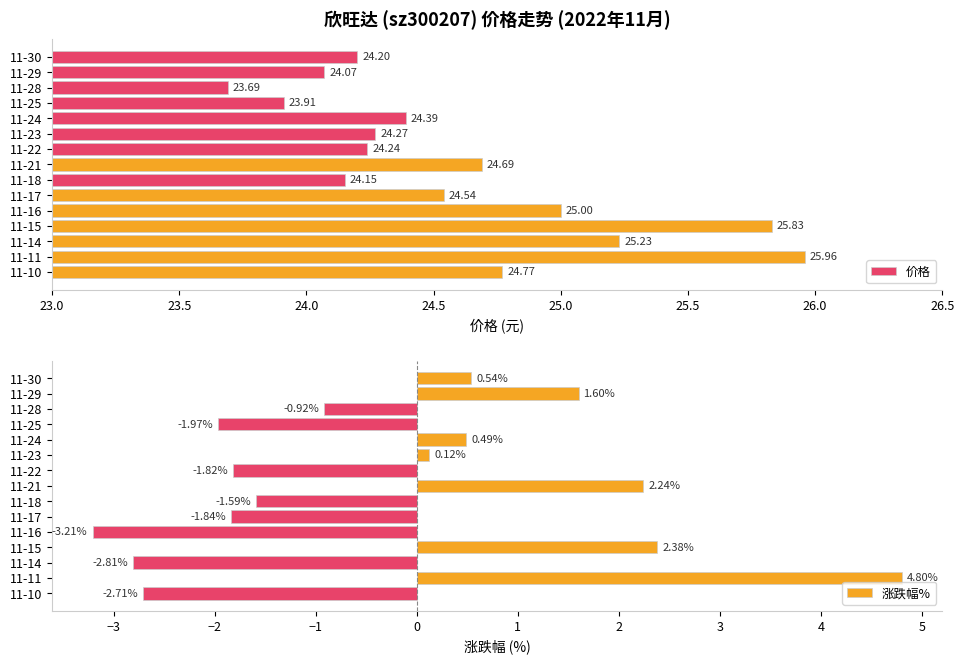

What is the difference between the 涨跌幅% values at 11-23 and 11-30?

0.4